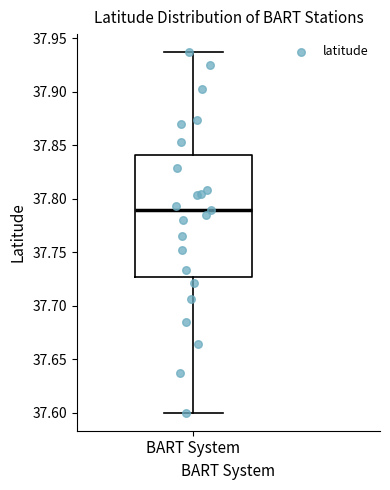

Read this box plot against the y-axis: the position of the median line, the range covered by the box, and the ends of both whiskers. The values are not printed on the chart, so give them approximately, as read against the axis.

median 37.790, box 37.725 to 37.840, whiskers 37.600 to 37.935